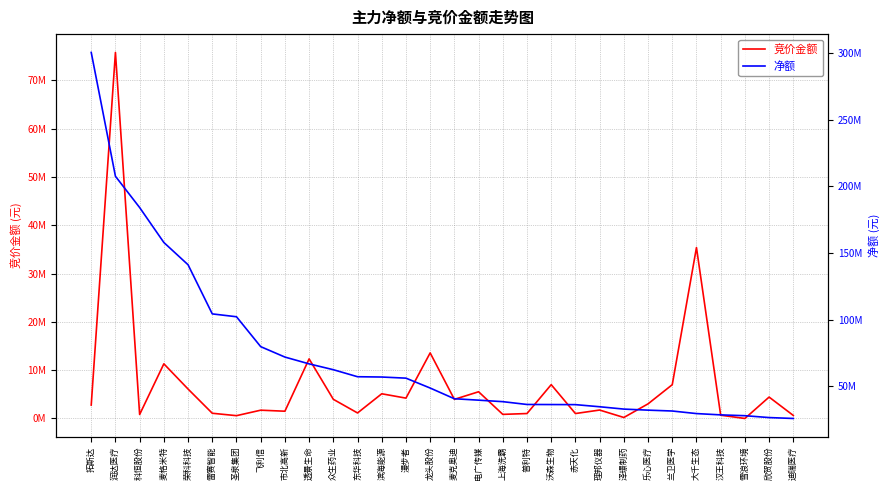

What is the sum of the 竞价金额 values at 雪浪环境 and 赤天化?

1021080